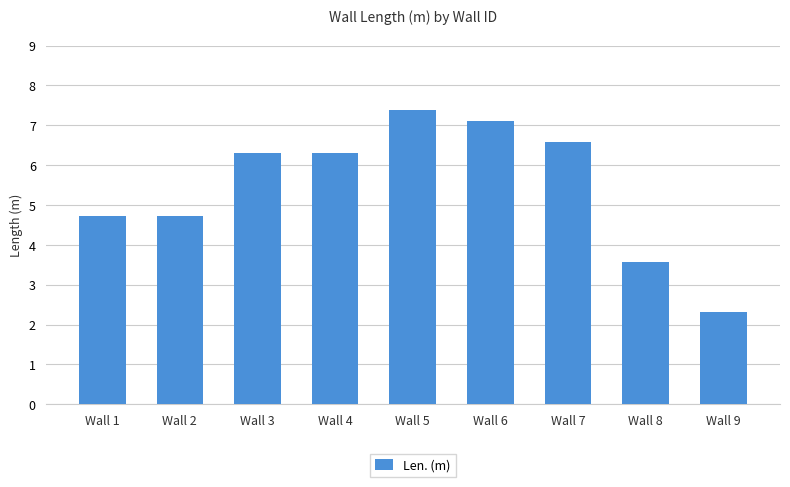

Is it true that the value at Wall 7 is 6.6?

True